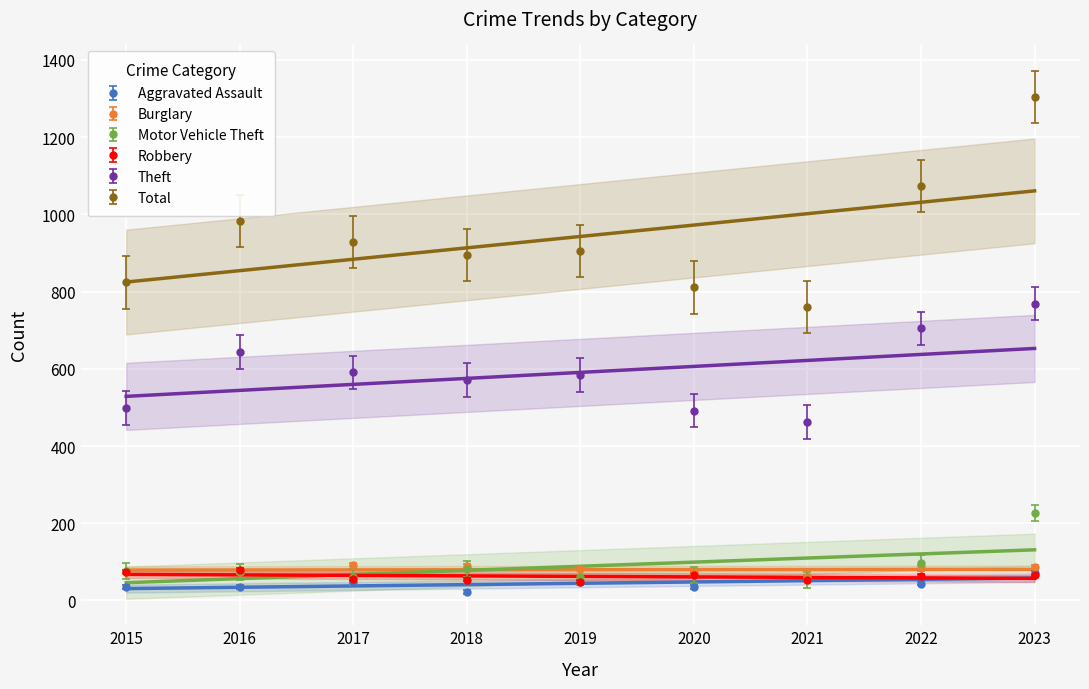

Reading left to right, extract all data points from this chart.

Aggravated Assault: 36	35	47	23	49	36	60	44	71
Burglary: 73	74	93	90	81	70	62	86	88
Motor Vehicle Theft: 77	74	60	81	62	67	54	97	226
Robbery: 75	80	55	54	49	66	54	64	65
Theft: 499	643	591	571	584	492	463	705	769
Total: 824	983	929	895	906	811	760	1074	1304